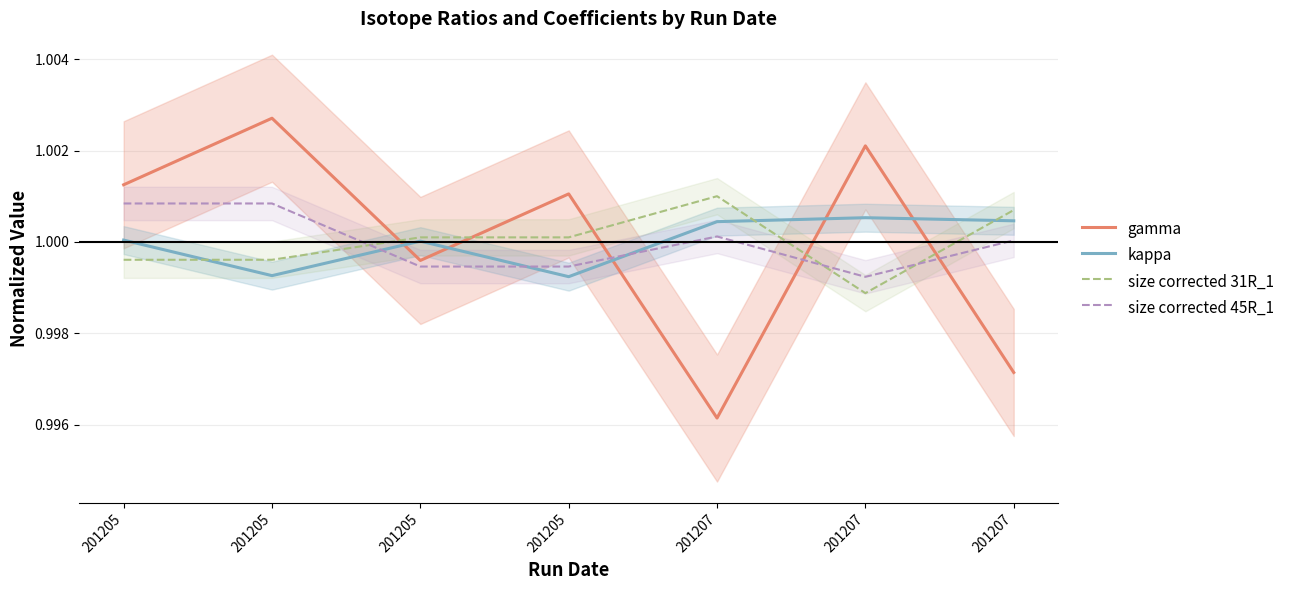

At which category does the chart reach its peak across all series?

201205